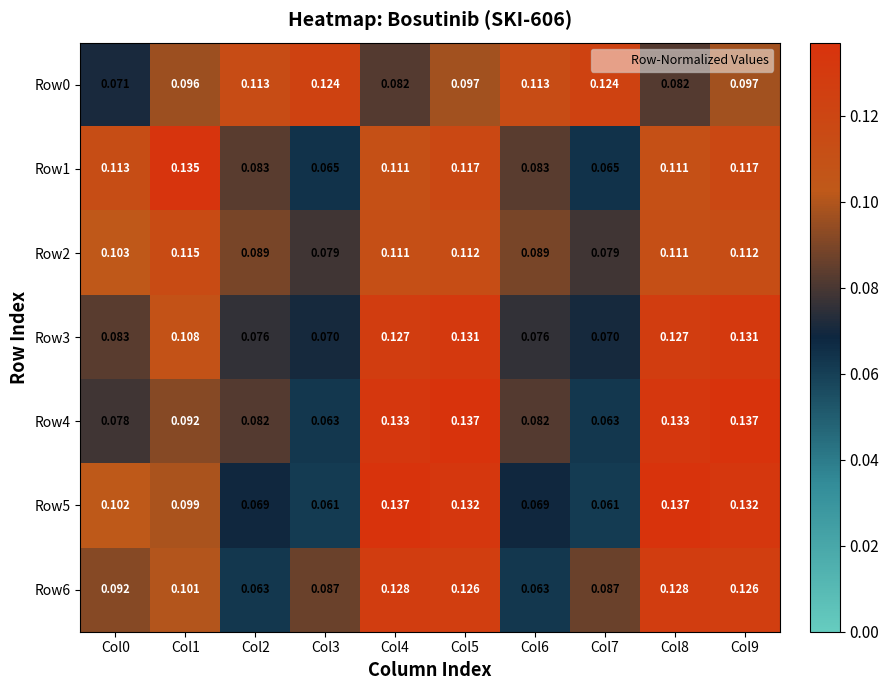

Reading left to right, what are all the values shown in this chart?

Row0: Col0=0.1	Col1=0.1	Col2=0.1	Col3=0.1	Col4=0.1	Col5=0.1	Col6=0.1	Col7=0.1	Col8=0.1	Col9=0.1
Row1: Col0=0.1	Col1=0.1	Col2=0.1	Col3=0.1	Col4=0.1	Col5=0.1	Col6=0.1	Col7=0.1	Col8=0.1	Col9=0.1
Row2: Col0=0.1	Col1=0.1	Col2=0.1	Col3=0.1	Col4=0.1	Col5=0.1	Col6=0.1	Col7=0.1	Col8=0.1	Col9=0.1
Row3: Col0=0.1	Col1=0.1	Col2=0.1	Col3=0.1	Col4=0.1	Col5=0.1	Col6=0.1	Col7=0.1	Col8=0.1	Col9=0.1
Row4: Col0=0.1	Col1=0.1	Col2=0.1	Col3=0.1	Col4=0.1	Col5=0.1	Col6=0.1	Col7=0.1	Col8=0.1	Col9=0.1
Row5: Col0=0.1	Col1=0.1	Col2=0.1	Col3=0.1	Col4=0.1	Col5=0.1	Col6=0.1	Col7=0.1	Col8=0.1	Col9=0.1
Row6: Col0=0.1	Col1=0.1	Col2=0.1	Col3=0.1	Col4=0.1	Col5=0.1	Col6=0.1	Col7=0.1	Col8=0.1	Col9=0.1